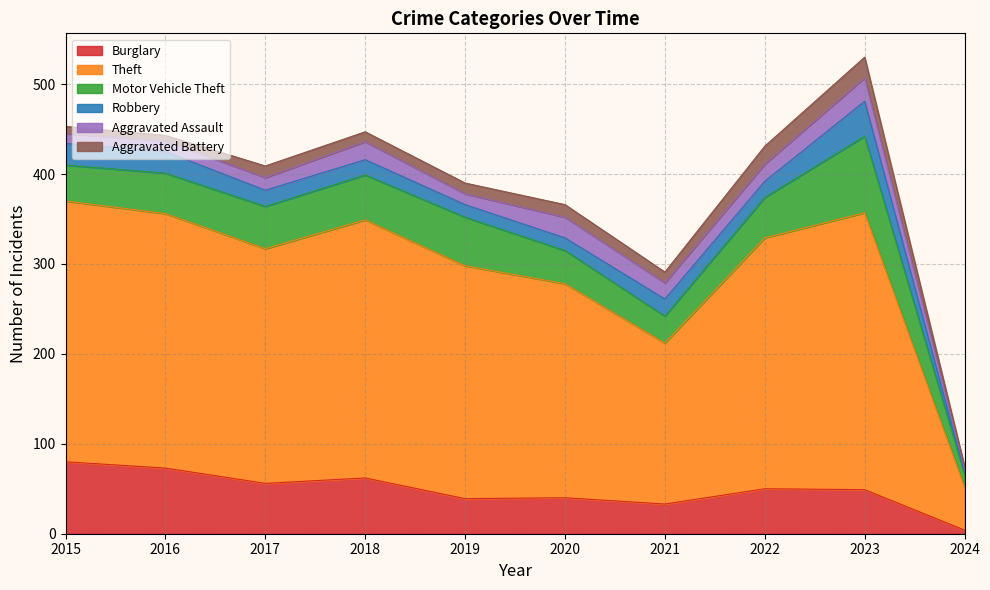

True or false: Burglary and Theft cross at least once.

False